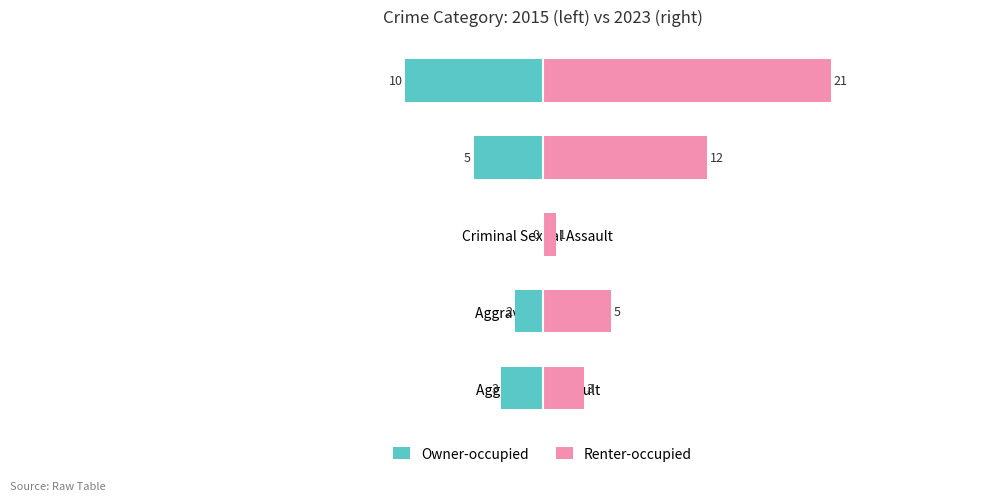

What is the difference between the highest and lowest values at Criminal Sexual Assault?

1